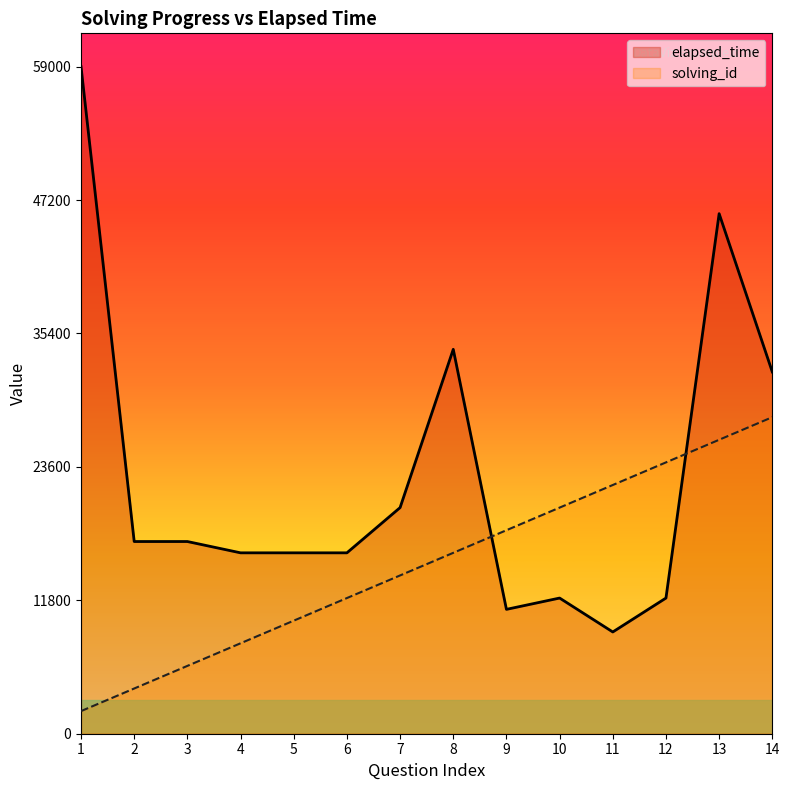

Reading right to left, what are all the values shown in this chart?

solving_id: 28000	26000	24000	22000	20000	18000	16000	14000	12000	10000	8000	6000	4000	2000
elapsed_time: 32000	46000	12000	9000	12000	11000	34000	20000	16000	16000	16000	17000	17000	59000